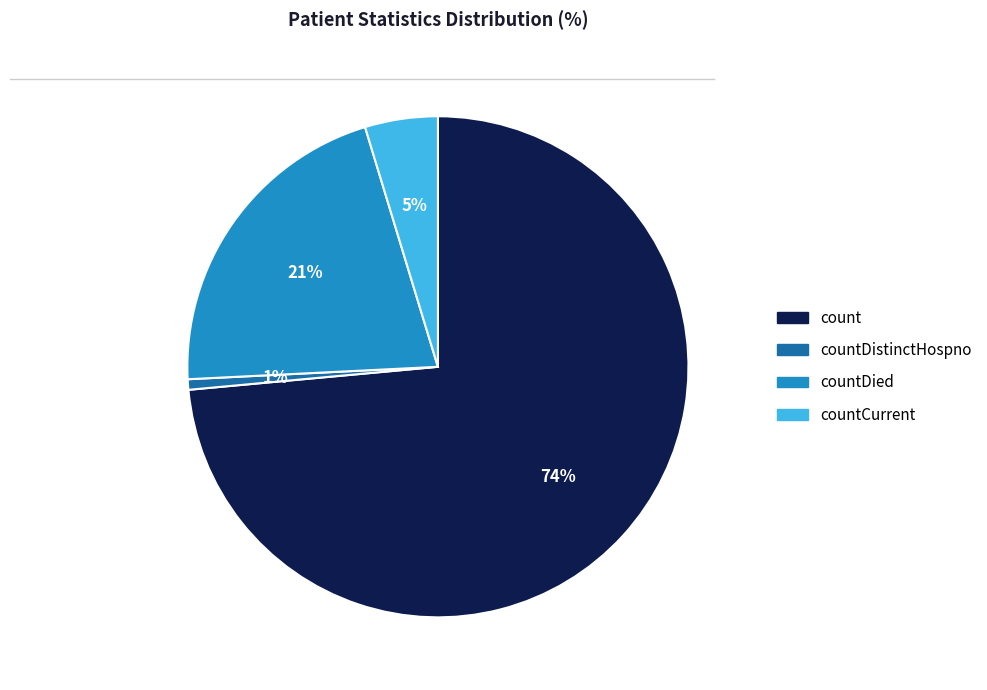

To the nearest percent, what is the average slice percentage?

25%